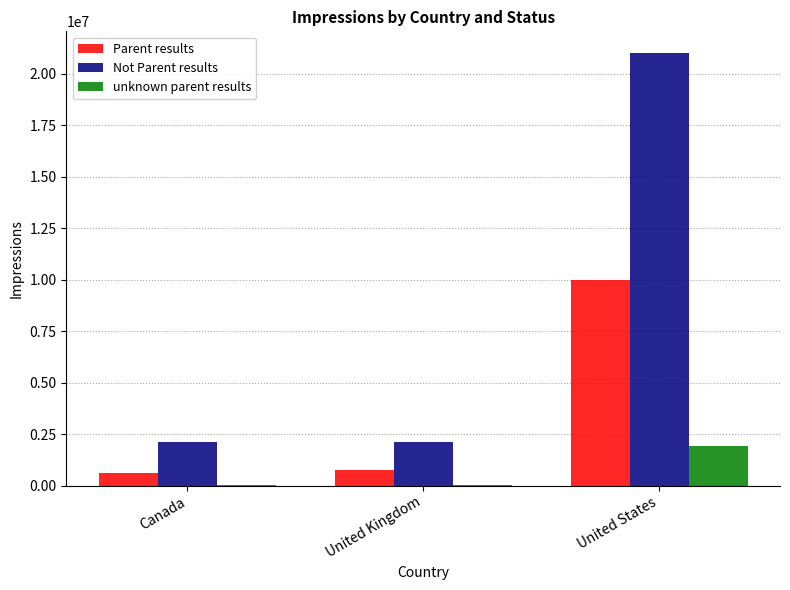

Between Canada and United States, which series saw the biggest shift?

Not Parent results